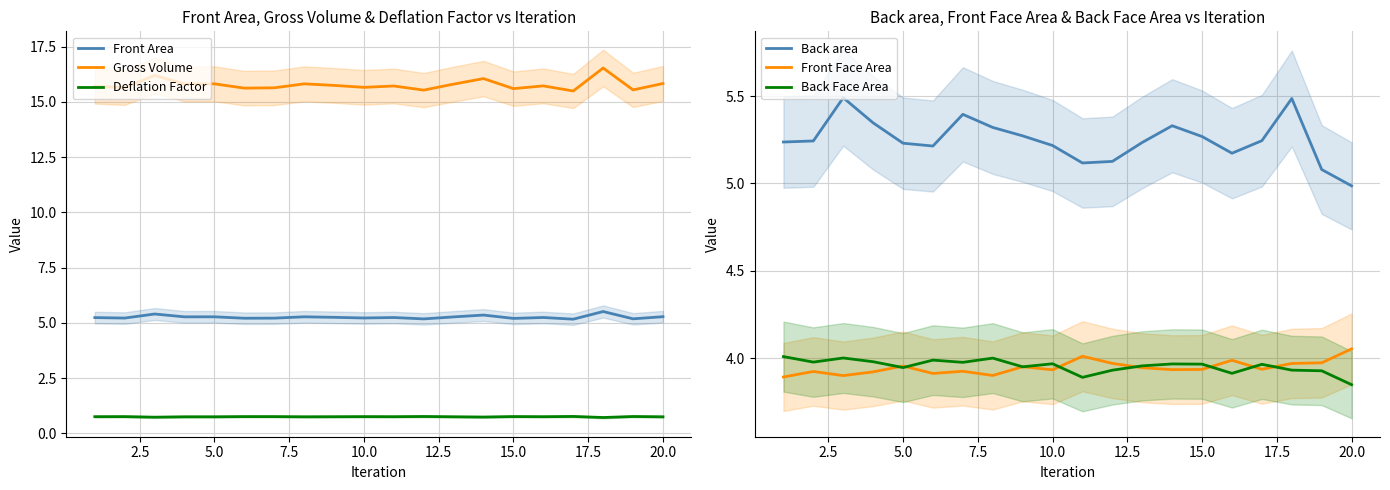

What is the maximum value shown in the chart?

16.5